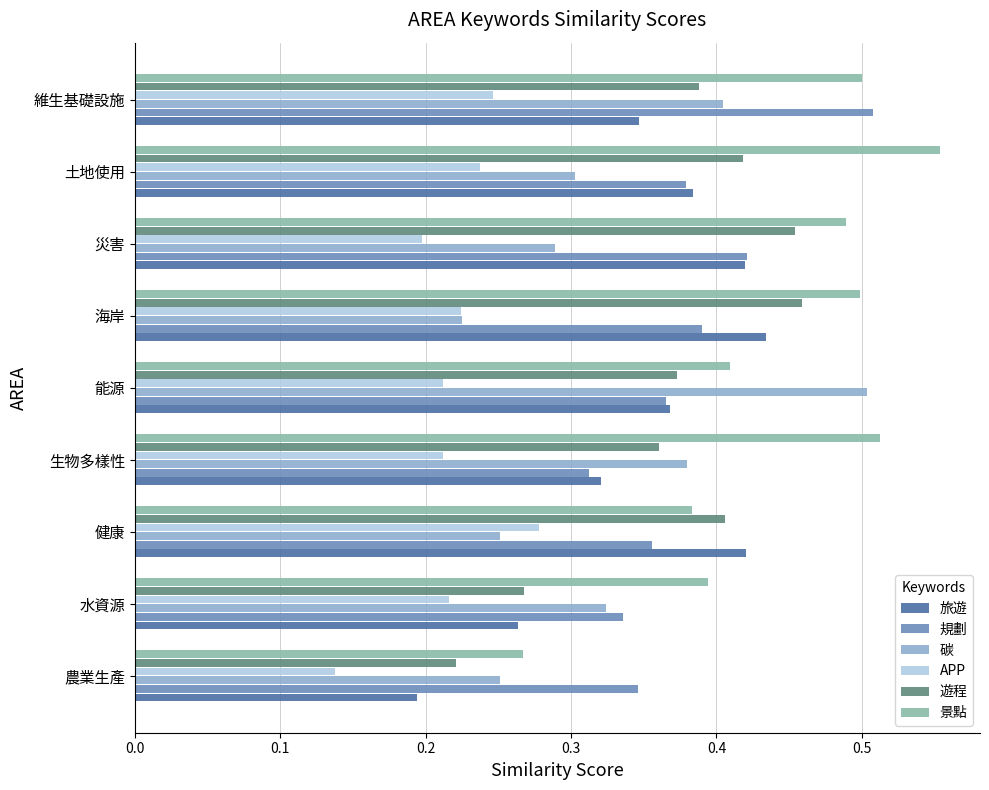

Is it true that 碳 equals 0.3 at 健康?

True